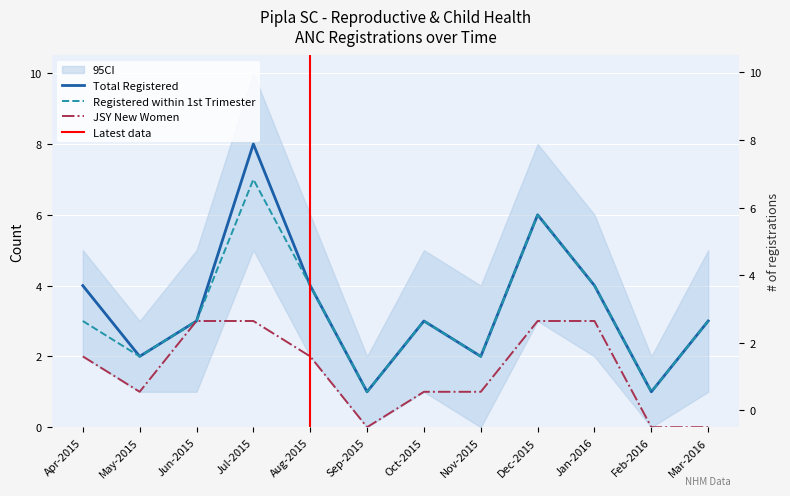

Reading left to right, what are all the values shown in this chart?

Total Registered Pregnant Women: Apr-2015=4	May-2015=2	Jun-2015=3	Jul-2015=8	Aug-2015=4	Sep-2015=1	Oct-2015=3	Nov-2015=2	Dec-2015=6	Jan-2016=4	Feb-2016=1	Mar-2016=3
Registered within first trimester: Apr-2015=3	May-2015=2	Jun-2015=3	Jul-2015=7	Aug-2015=4	Sep-2015=1	Oct-2015=3	Nov-2015=2	Dec-2015=6	Jan-2016=4	Feb-2016=1	Mar-2016=3
JSY New Women: Apr-2015=2	May-2015=1	Jun-2015=3	Jul-2015=3	Aug-2015=2	Sep-2015=0	Oct-2015=1	Nov-2015=1	Dec-2015=3	Jan-2016=3	Feb-2016=0	Mar-2016=0